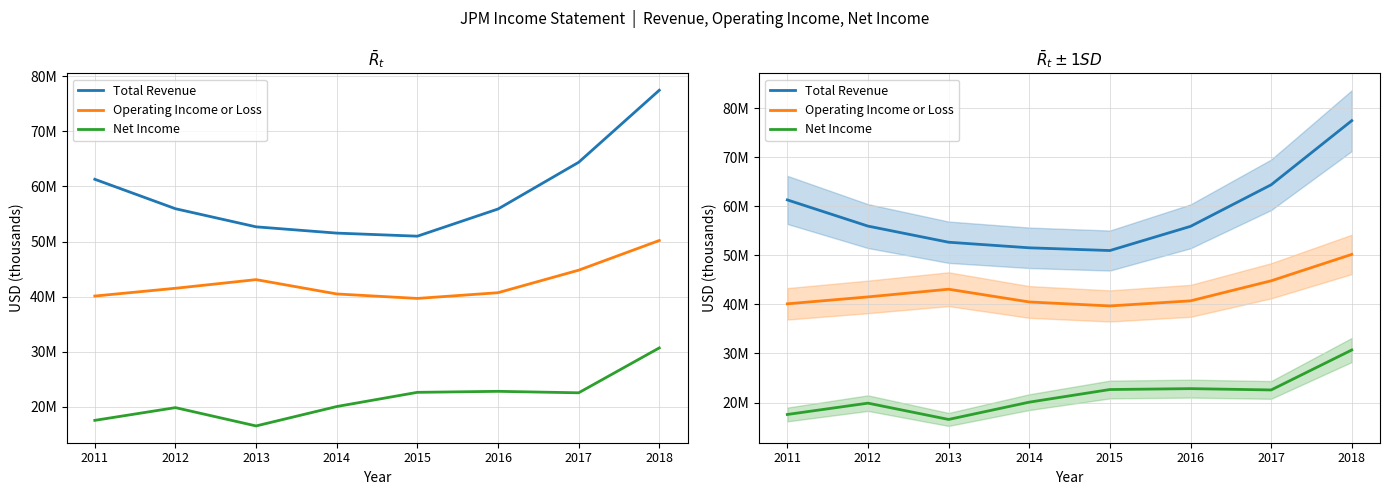

At which category is the sum across all series the highest?

2018